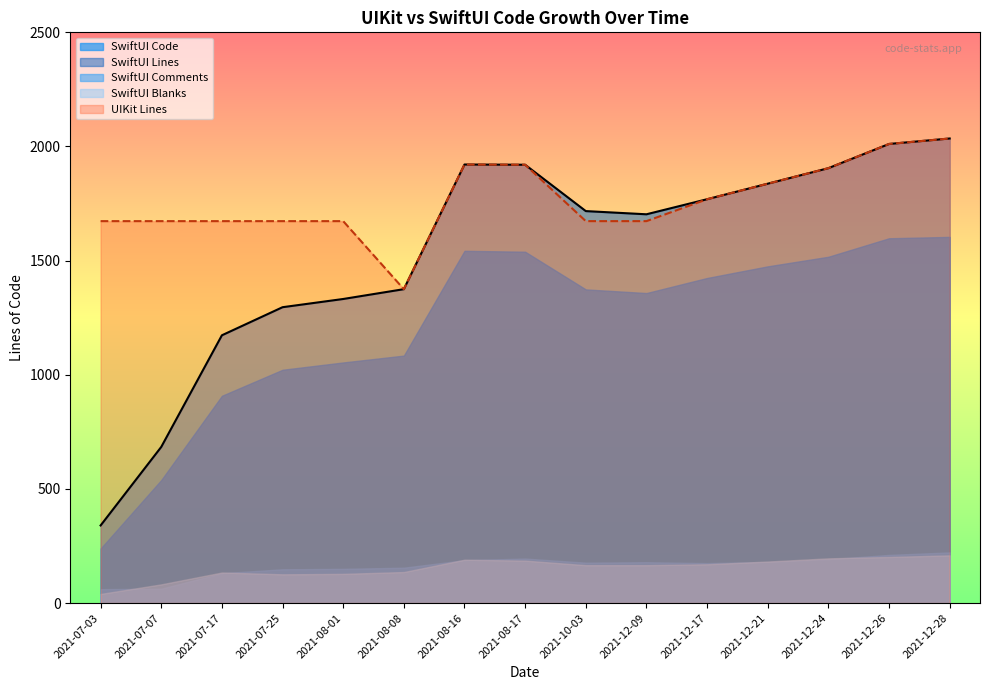

What is the sum of all SwiftUI Blanks values?

2313